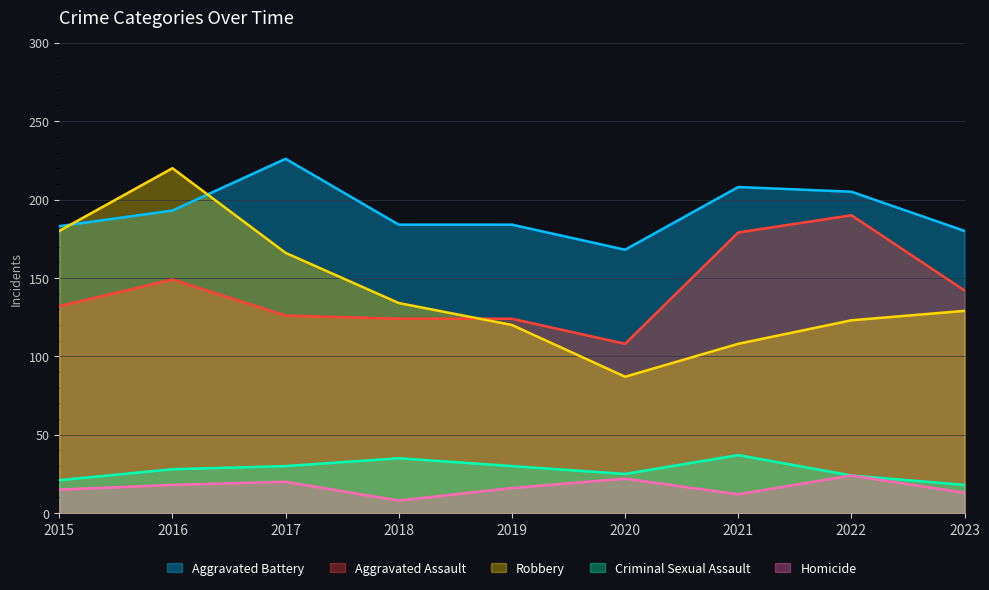

True or false: Homicide and Criminal Sexual Assault intersect in this chart.

False